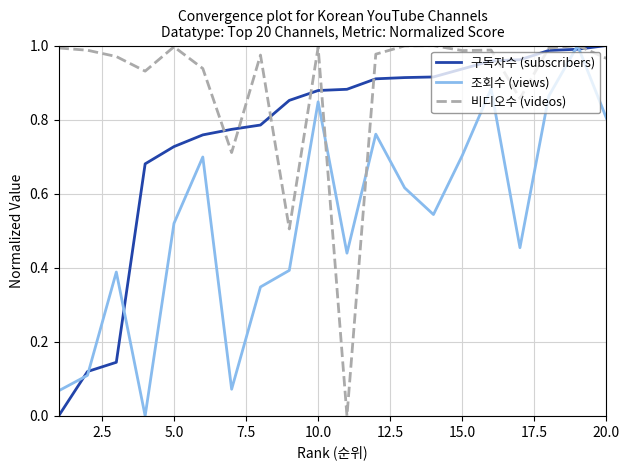

True or false: 조회수 (views) and 구독자수 (subscribers) intersect in this chart.

True